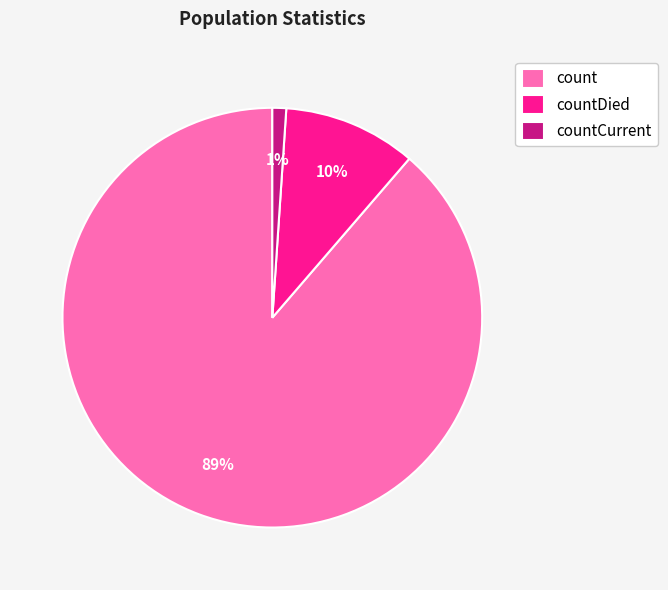

Which category has the biggest portion of the pie?

count